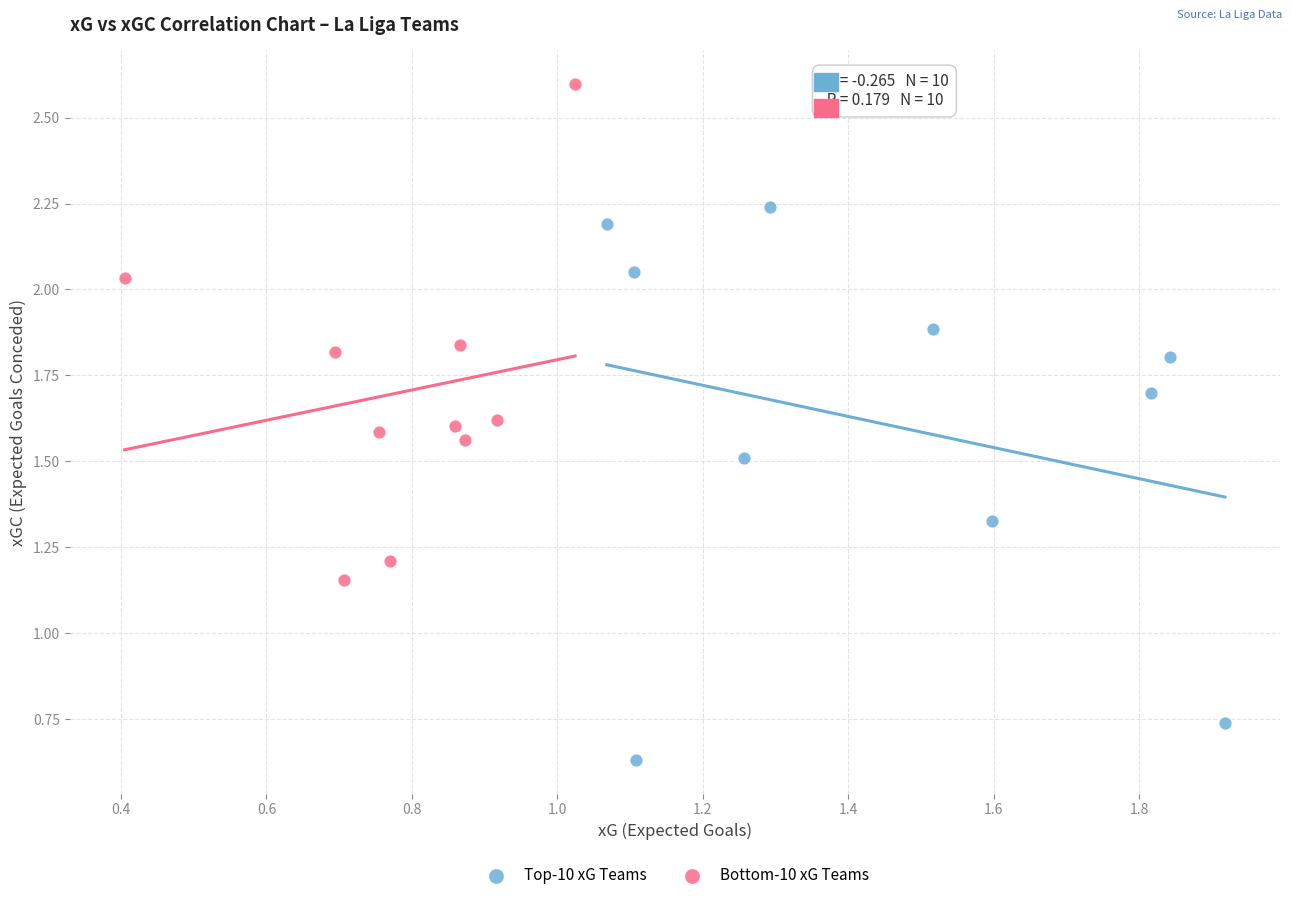

Which series reaches the minimum Y coordinate?

Top-10 xG Teams